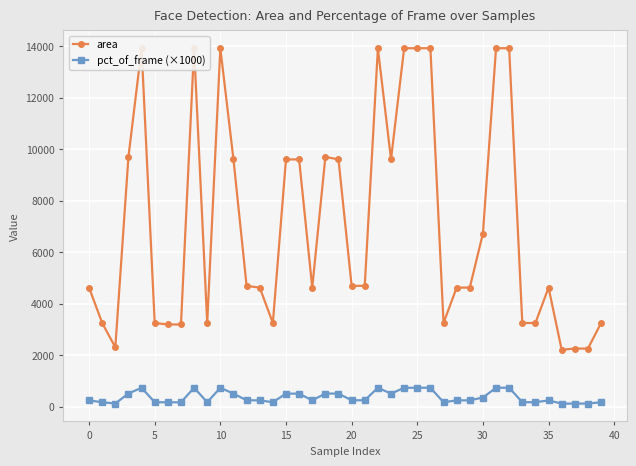

Reading left to right, transcribe all the data shown in this chart.

area: 4624	3249	2304	9702	13924	3249	3192	3192	13924	3249	13924	9604	4692	4624	3249	9604	9604	4624	9702	9604	4692	4692	13924	9604	13924	13924	13924	3249	4624	4624	6724	13924	13924	3249	3249	4624	2209	2256	2256	3249
pct_of_frame (×1000): 243	171	121	510	733	171	168	168	733	171	733	505	247	243	171	505	505	243	510	505	247	247	733	505	733	733	733	171	243	243	354	733	733	171	171	243	116	119	119	171